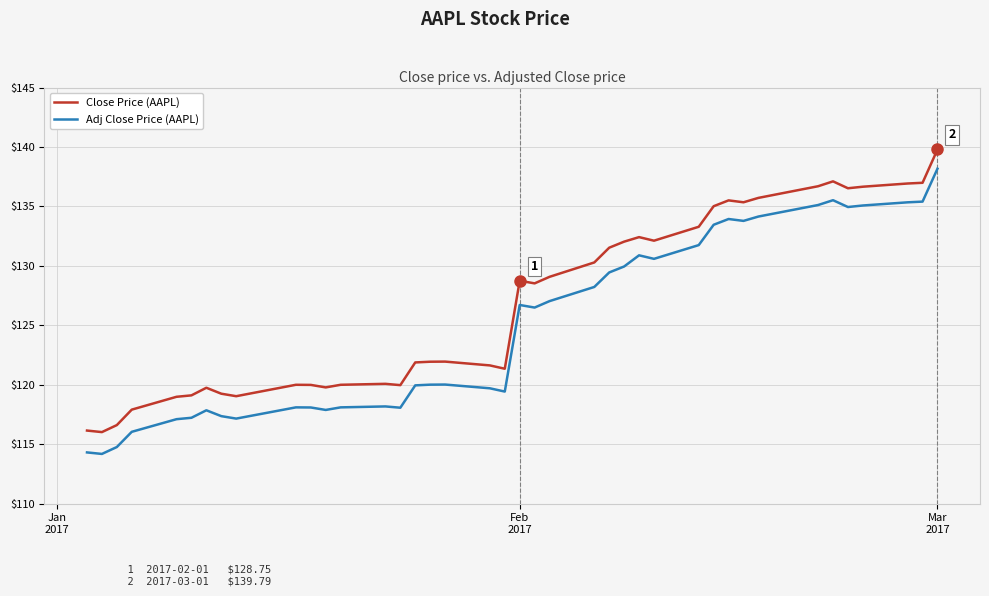

Which series has the largest total across all categories?

Close Price (AAPL)